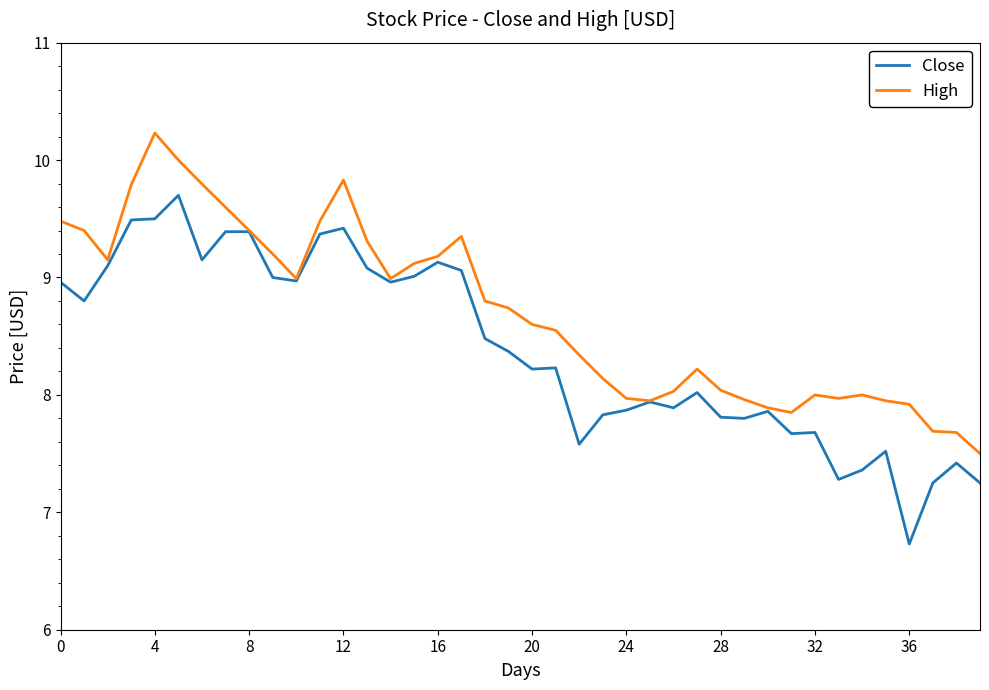

Which series has the widest spread of values?

Close